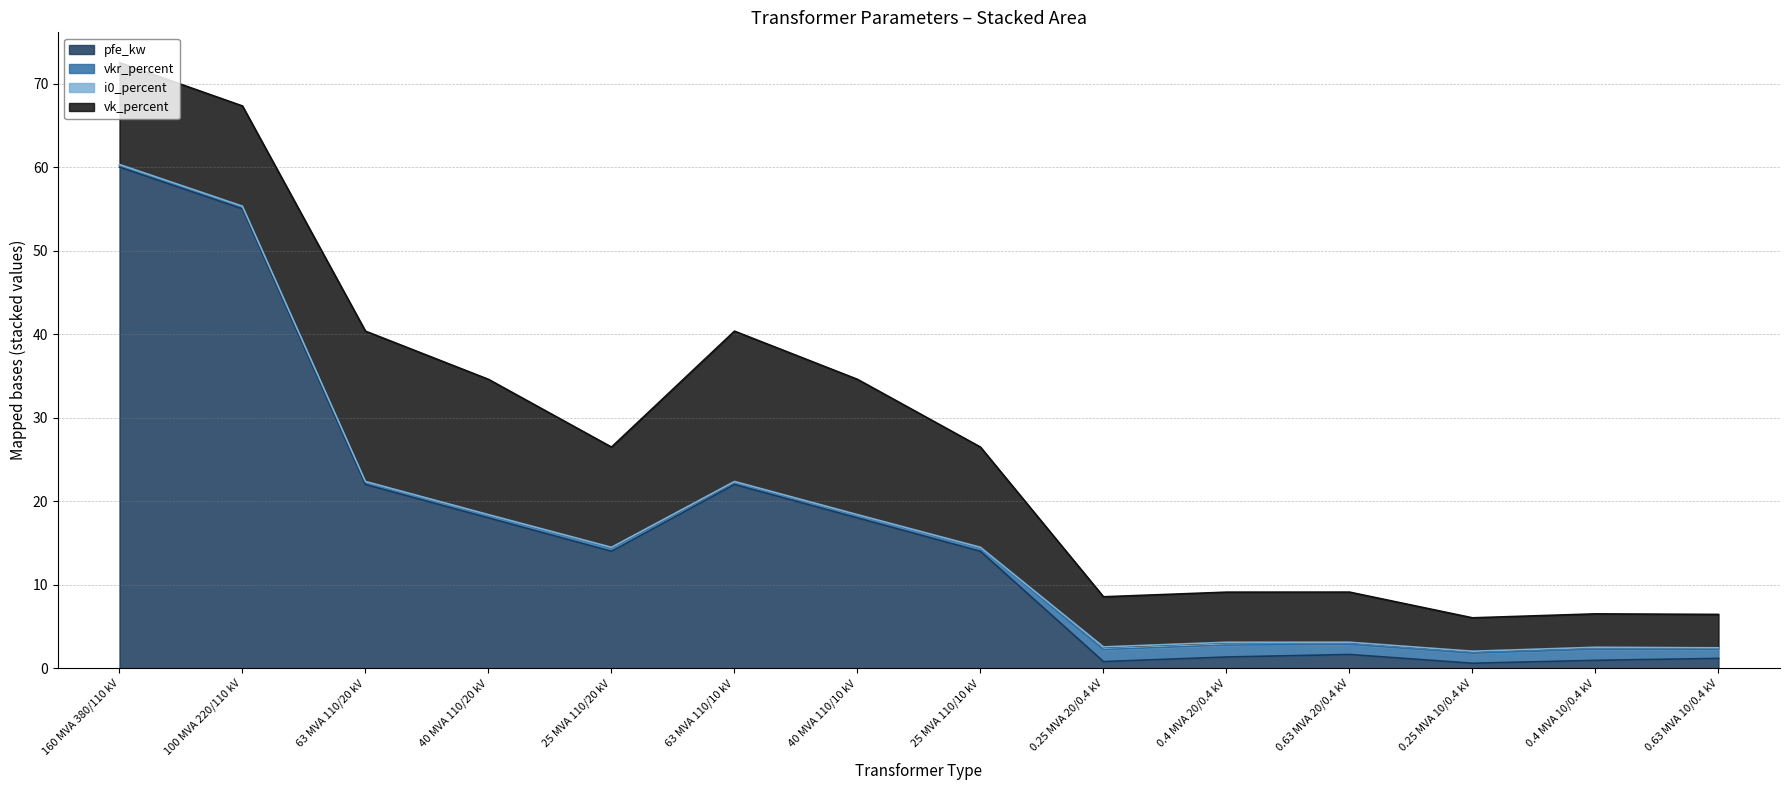

What is the difference between the second highest and second lowest values in the vkr_percent series?

1.2